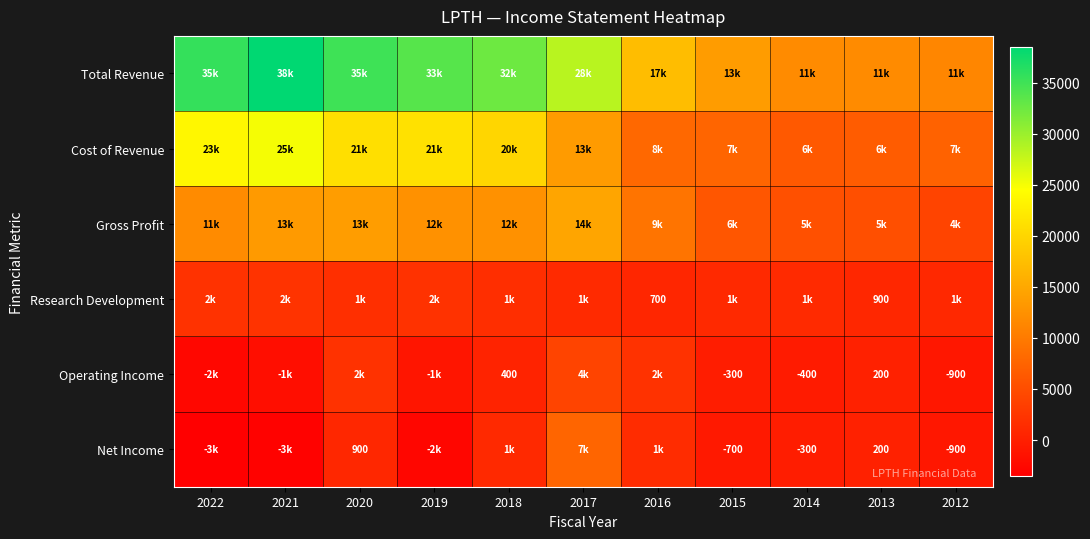

The value of Research Development at 2013 is 1470. True or false?

False